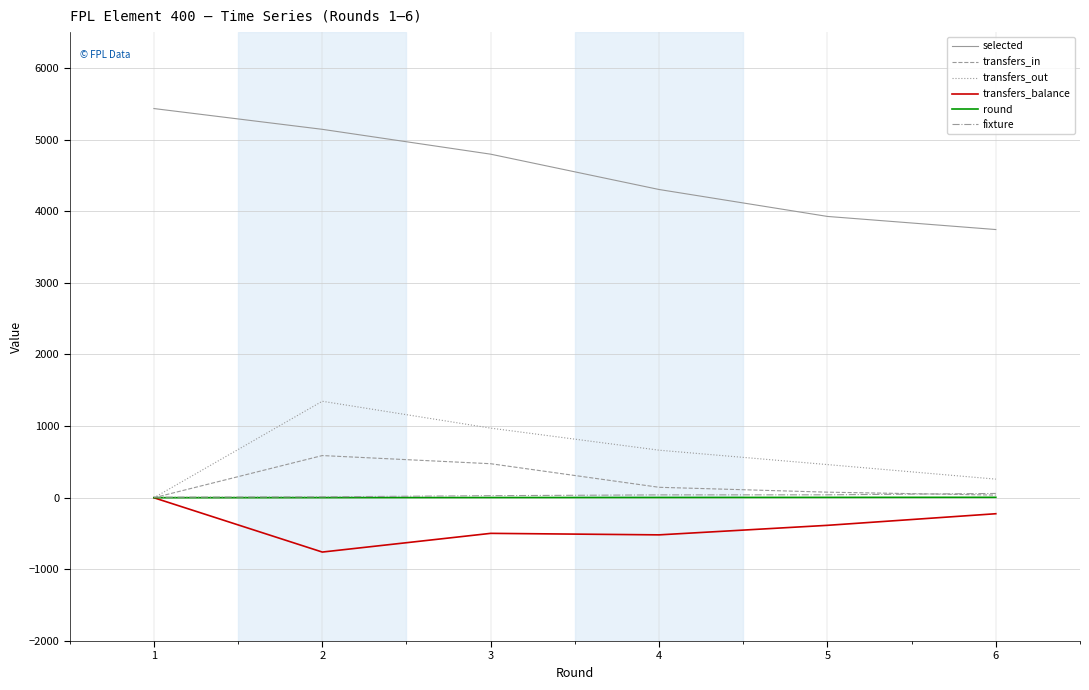

What is the maximum value for transfers_in?

589